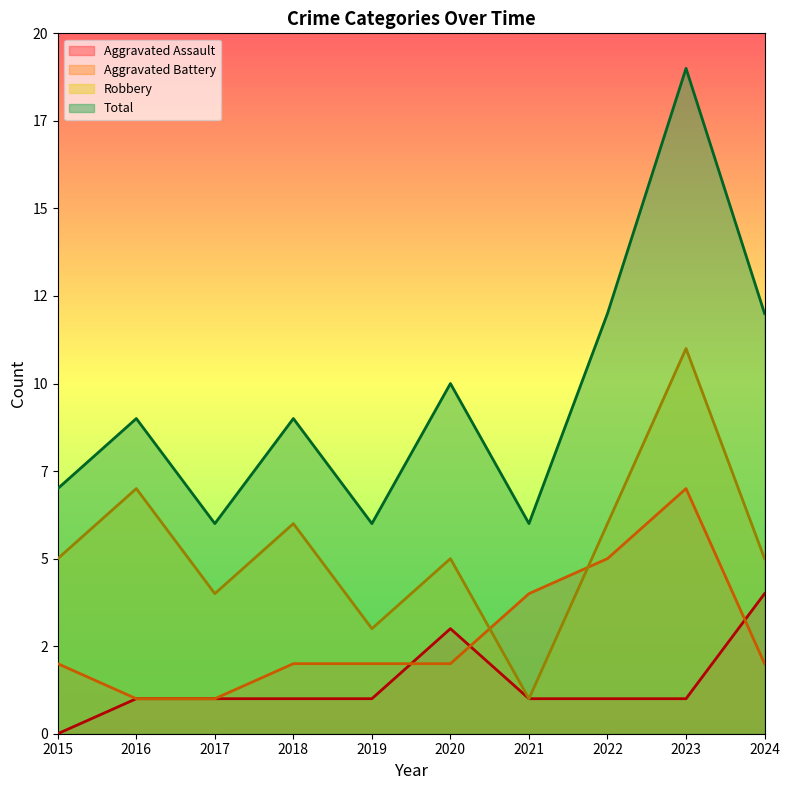

What is the average value of the Aggravated Assault series?

1